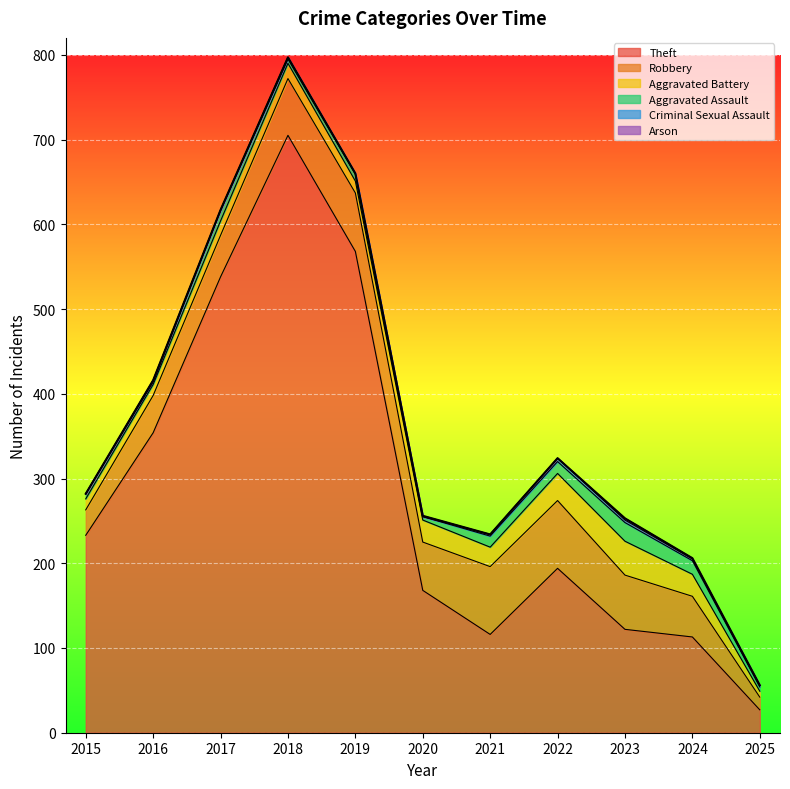

Which category has the highest value in the Theft series?

2018